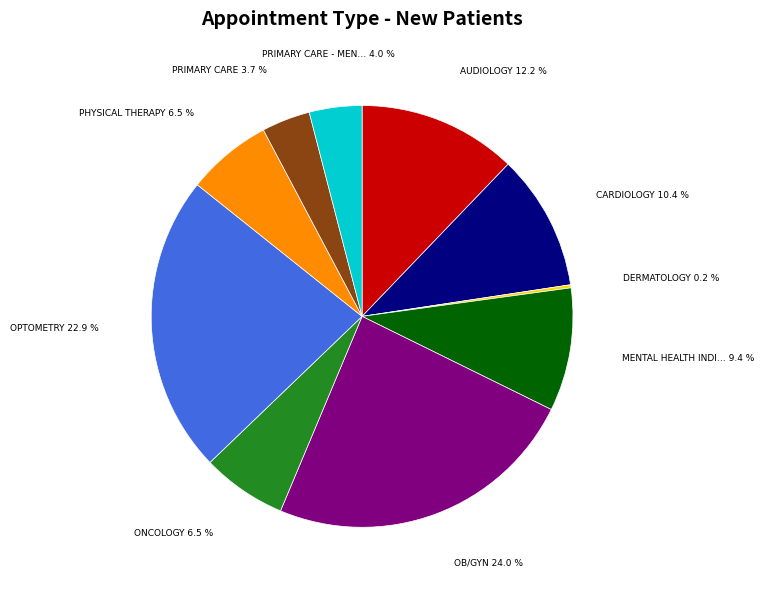

Is there a majority slice in this chart?

No